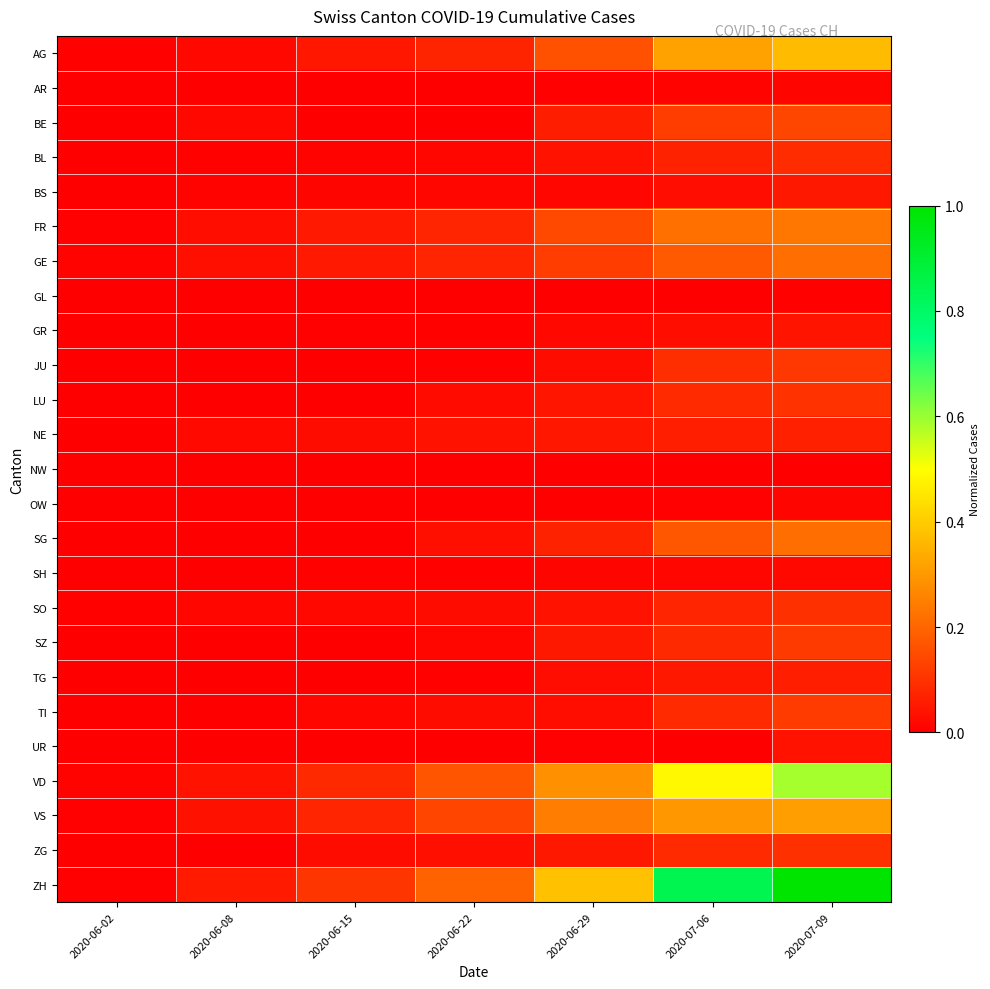

Reading left to right, extract all data points from this chart.

AG: 2020-06-02=0.0	2020-06-08=0.0	2020-06-15=0.0	2020-06-22=0.1	2020-06-29=0.2	2020-07-06=0.3	2020-07-09=0.4
AR: 2020-06-02=0.0	2020-06-08=0.0	2020-06-15=0.0	2020-06-22=0.0	2020-06-29=0.0	2020-07-06=0.0	2020-07-09=0.0
BE: 2020-06-02=0.0	2020-06-08=0.0	2020-06-15=0.0	2020-06-22=0.0	2020-06-29=0.1	2020-07-06=0.1	2020-07-09=0.1
BL: 2020-06-02=0.0	2020-06-08=0.0	2020-06-15=0.0	2020-06-22=0.0	2020-06-29=0.0	2020-07-06=0.1	2020-07-09=0.1
BS: 2020-06-02=0.0	2020-06-08=0.0	2020-06-15=0.0	2020-06-22=0.0	2020-06-29=0.0	2020-07-06=0.0	2020-07-09=0.0
FR: 2020-06-02=0.0	2020-06-08=0.0	2020-06-15=0.1	2020-06-22=0.1	2020-06-29=0.1	2020-07-06=0.2	2020-07-09=0.2
GE: 2020-06-02=0.0	2020-06-08=0.0	2020-06-15=0.1	2020-06-22=0.1	2020-06-29=0.1	2020-07-06=0.2	2020-07-09=0.2
GL: 2020-06-02=0.0	2020-06-08=0.0	2020-06-15=0.0	2020-06-22=0.0	2020-06-29=0.0	2020-07-06=0.0	2020-07-09=0.0
GR: 2020-06-02=0.0	2020-06-08=0.0	2020-06-15=0.0	2020-06-22=0.0	2020-06-29=0.0	2020-07-06=0.0	2020-07-09=0.0
JU: 2020-06-02=0.0	2020-06-08=0.0	2020-06-15=0.0	2020-06-22=0.0	2020-06-29=0.0	2020-07-06=0.1	2020-07-09=0.1
LU: 2020-06-02=0.0	2020-06-08=0.0	2020-06-15=0.0	2020-06-22=0.0	2020-06-29=0.0	2020-07-06=0.1	2020-07-09=0.1
NE: 2020-06-02=0.0	2020-06-08=0.0	2020-06-15=0.0	2020-06-22=0.0	2020-06-29=0.0	2020-07-06=0.1	2020-07-09=0.1
NW: 2020-06-02=0.0	2020-06-08=0.0	2020-06-15=0.0	2020-06-22=0.0	2020-06-29=0.0	2020-07-06=0.0	2020-07-09=0.0
OW: 2020-06-02=0.0	2020-06-08=0.0	2020-06-15=0.0	2020-06-22=0.0	2020-06-29=0.0	2020-07-06=0.0	2020-07-09=0.0
SG: 2020-06-02=0.0	2020-06-08=0.0	2020-06-15=0.0	2020-06-22=0.0	2020-06-29=0.1	2020-07-06=0.2	2020-07-09=0.2
SH: 2020-06-02=0.0	2020-06-08=0.0	2020-06-15=0.0	2020-06-22=0.0	2020-06-29=0.0	2020-07-06=0.0	2020-07-09=0.0
SO: 2020-06-02=0.0	2020-06-08=0.0	2020-06-15=0.0	2020-06-22=0.0	2020-06-29=0.0	2020-07-06=0.1	2020-07-09=0.1
SZ: 2020-06-02=0.0	2020-06-08=0.0	2020-06-15=0.0	2020-06-22=0.0	2020-06-29=0.0	2020-07-06=0.1	2020-07-09=0.1
TG: 2020-06-02=0.0	2020-06-08=0.0	2020-06-15=0.0	2020-06-22=0.0	2020-06-29=0.0	2020-07-06=0.0	2020-07-09=0.1
TI: 2020-06-02=0.0	2020-06-08=0.0	2020-06-15=0.0	2020-06-22=0.0	2020-06-29=0.0	2020-07-06=0.1	2020-07-09=0.1
UR: 2020-06-02=0.0	2020-06-08=0.0	2020-06-15=0.0	2020-06-22=0.0	2020-06-29=0.0	2020-07-06=0.0	2020-07-09=0.0
VD: 2020-06-02=0.0	2020-06-08=0.0	2020-06-15=0.1	2020-06-22=0.2	2020-06-29=0.3	2020-07-06=0.5	2020-07-09=0.6
VS: 2020-06-02=0.0	2020-06-08=0.0	2020-06-15=0.1	2020-06-22=0.1	2020-06-29=0.2	2020-07-06=0.3	2020-07-09=0.3
ZG: 2020-06-02=0.0	2020-06-08=0.0	2020-06-15=0.0	2020-06-22=0.0	2020-06-29=0.0	2020-07-06=0.1	2020-07-09=0.1
ZH: 2020-06-02=0.0	2020-06-08=0.1	2020-06-15=0.1	2020-06-22=0.2	2020-06-29=0.4	2020-07-06=0.8	2020-07-09=1.0